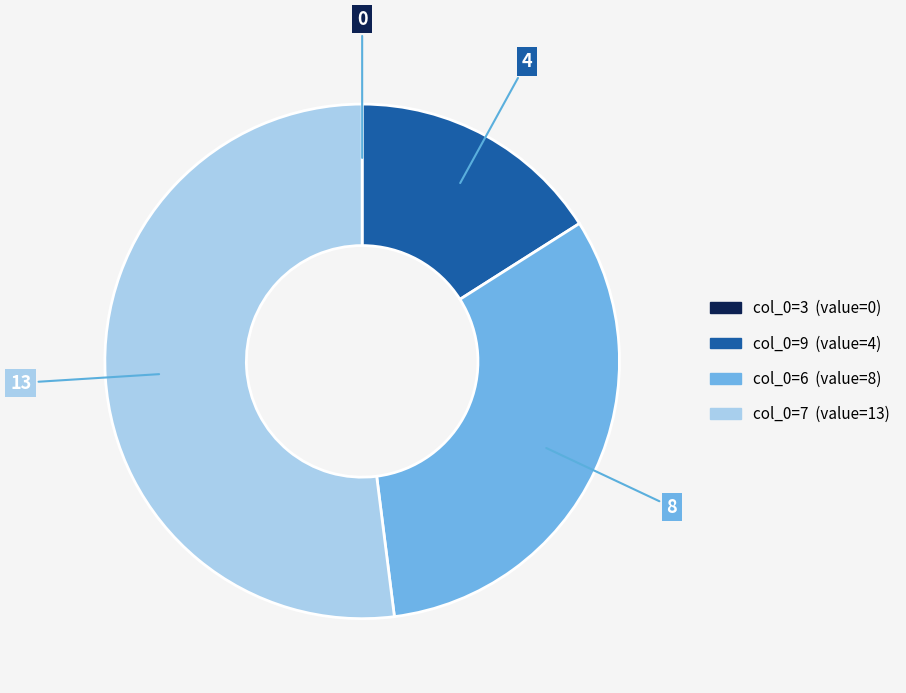

Is there any slice that represents more than half of the pie?

Yes